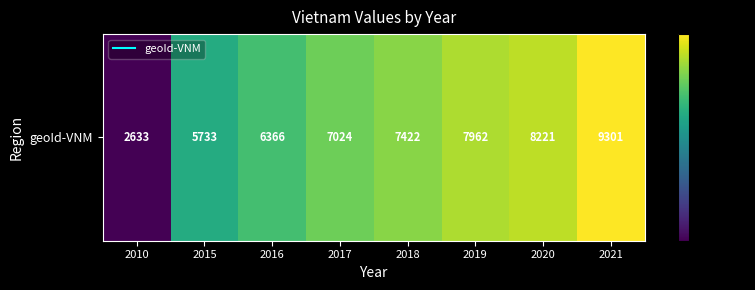

Which label corresponds to the largest value in the chart?

2021